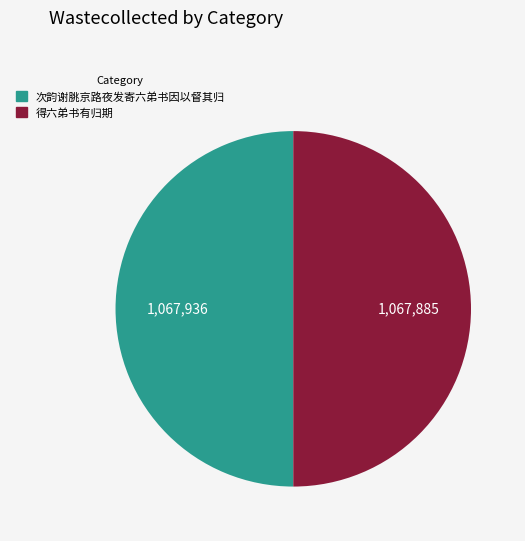

Is the sum of 次韵谢朓京路夜发寄六弟书因以督其归 and 得六弟书有归期 greater than half?

Yes